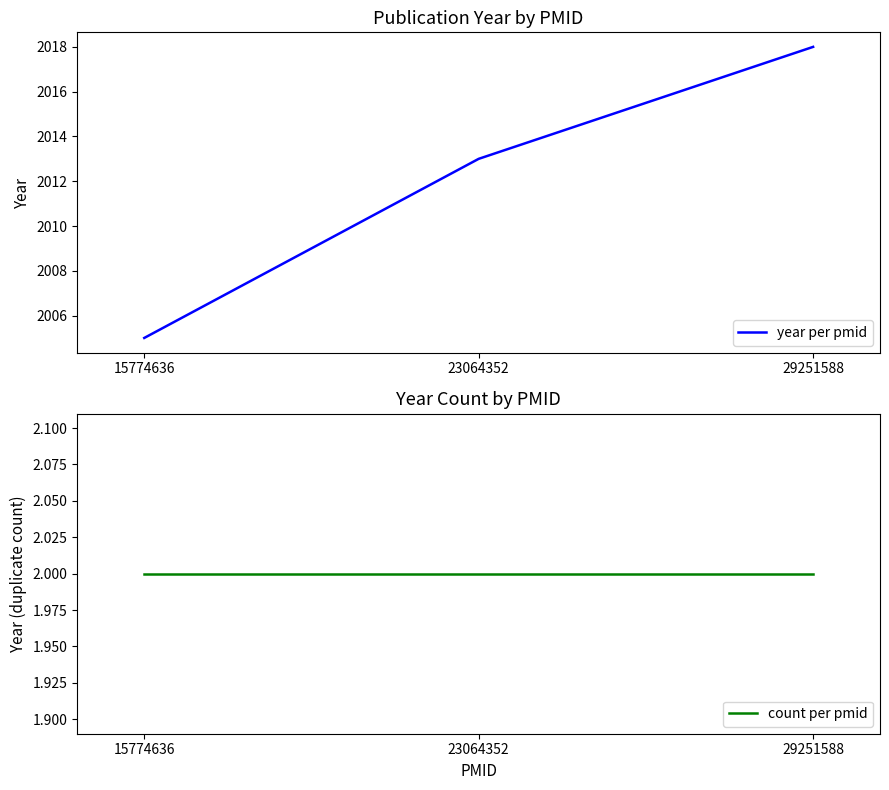

At which label is count per pmid closest to 2?

15774636